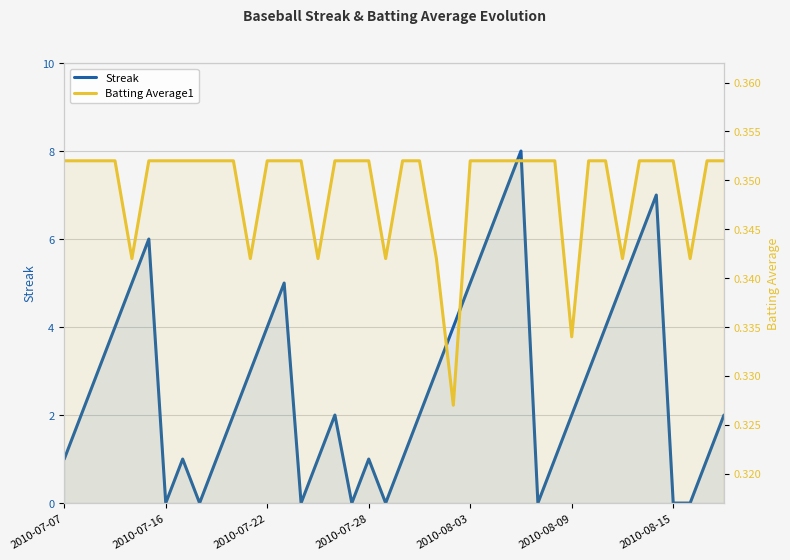

Which has a higher value, 15 or 38?

15